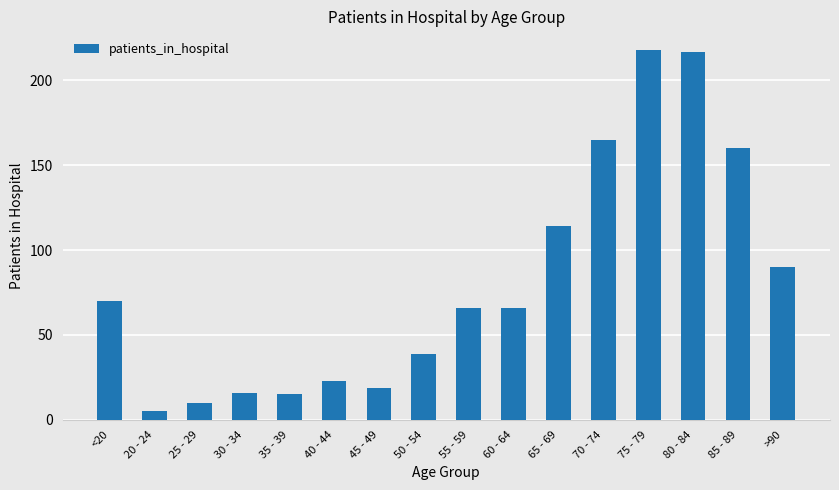

What is the label of the 6th bar from the right?

65 - 69